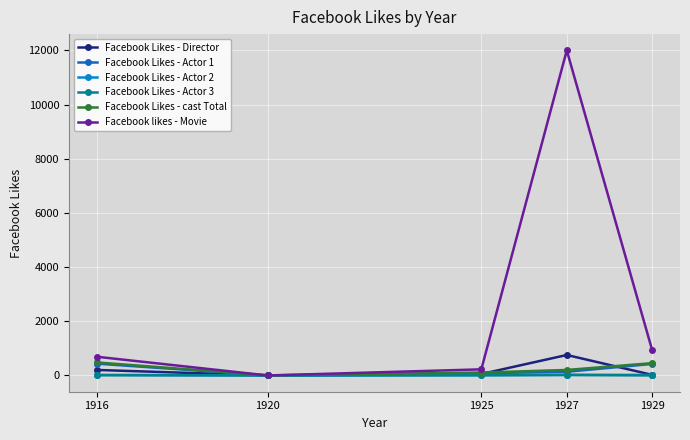

At which category does the chart reach its peak across all series?

1927